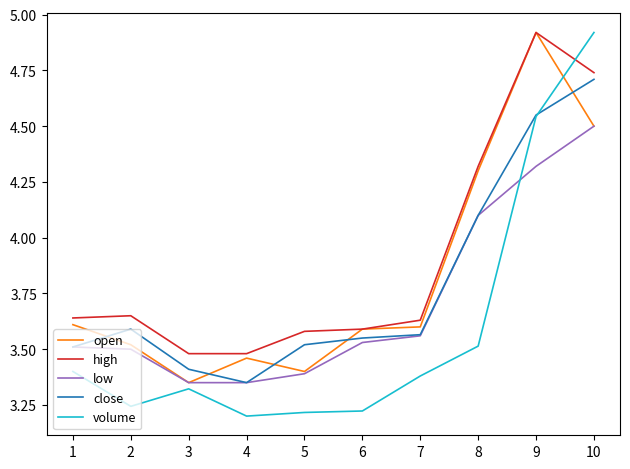

True or false: close and high cross at least once.

False